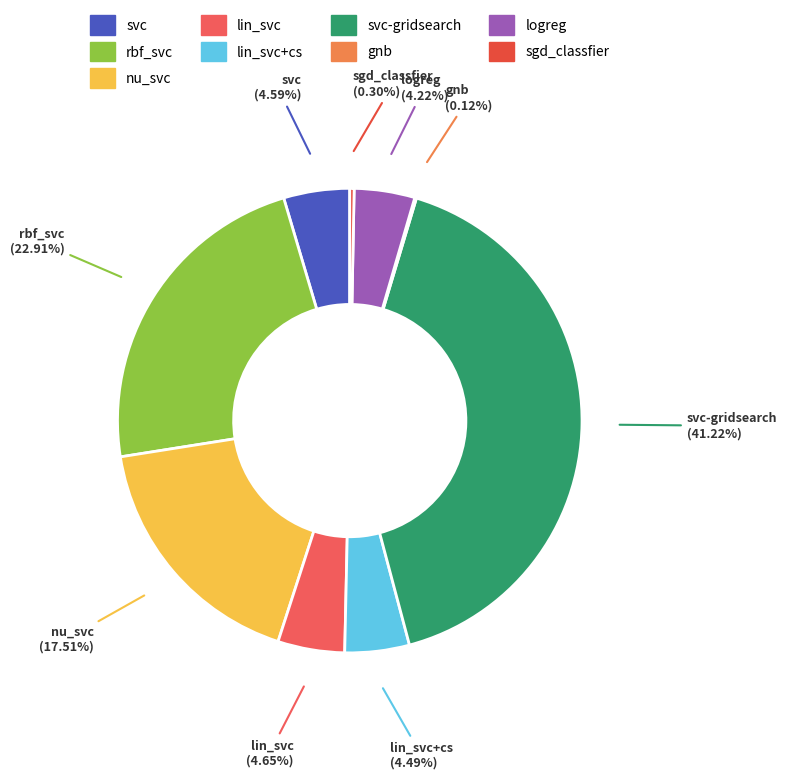

What percentage is the lin_svc+cs slice, to the nearest percent?

4%